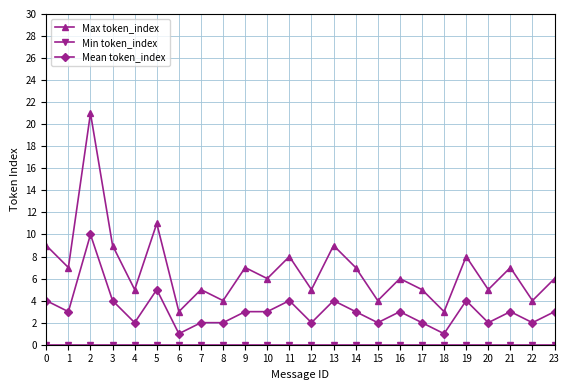

What is the value of the Max token_index point at the 23rd from the left?

4